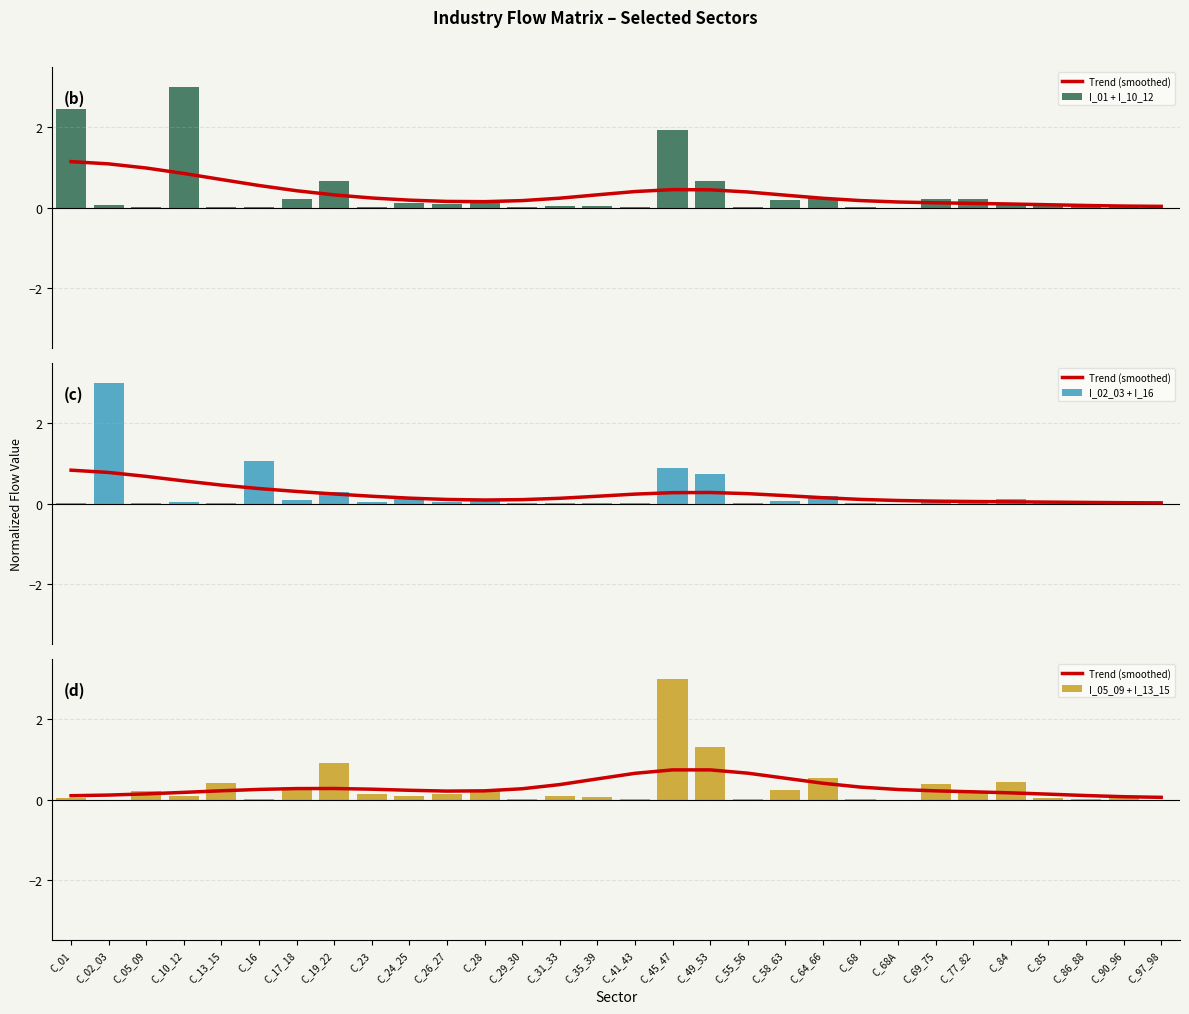

At which category is the sum across all series the highest?

C_45_47